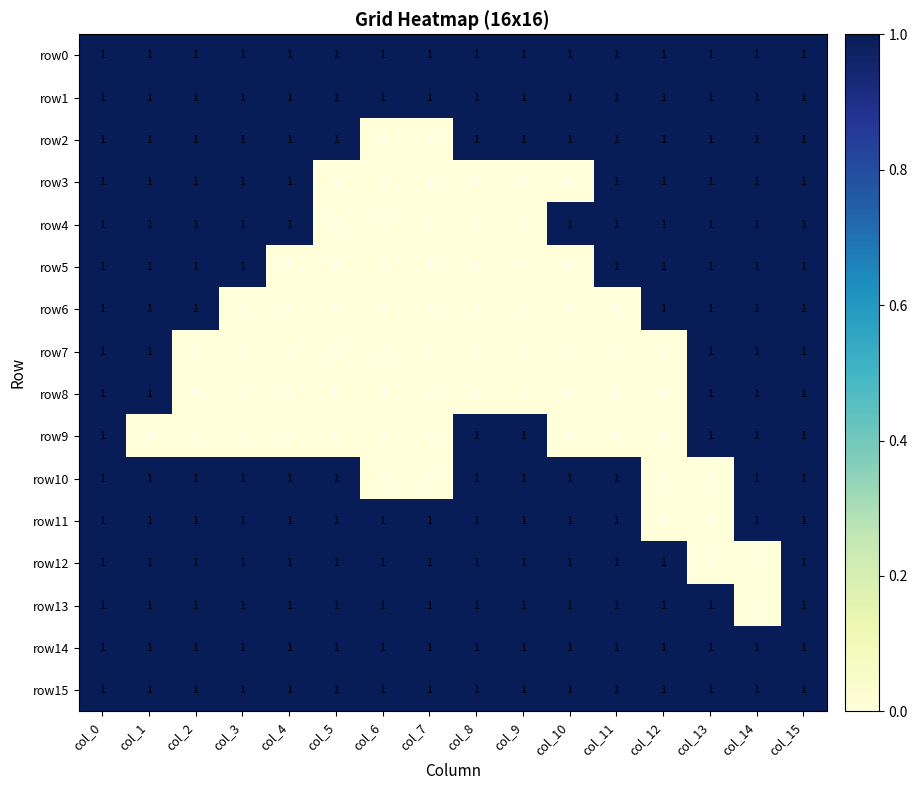

The value of row6 at col_11 is -1. True or false?

False